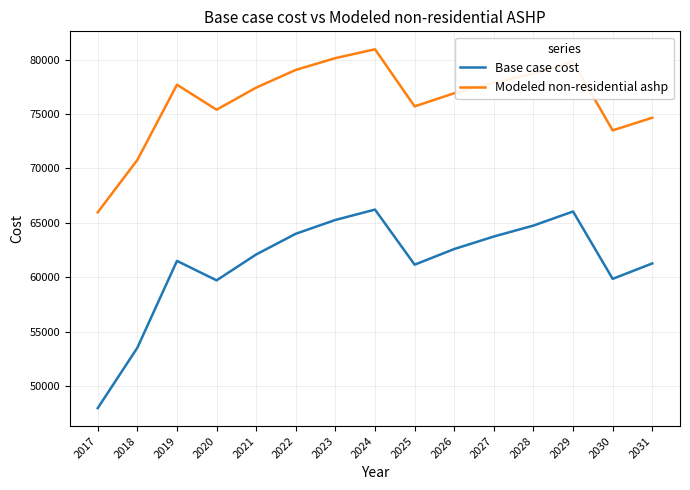

True or false: Modeled non-residential ashp and Base case cost intersect in this chart.

False